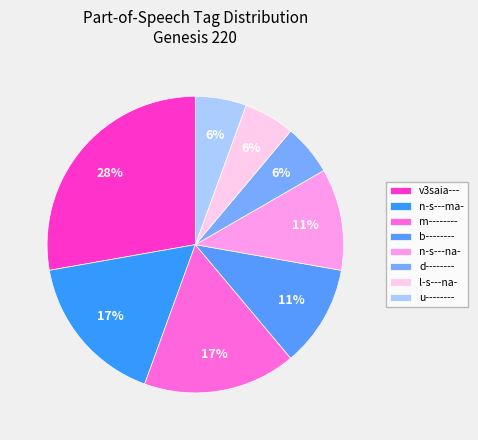

How many segments does this pie chart have?

8